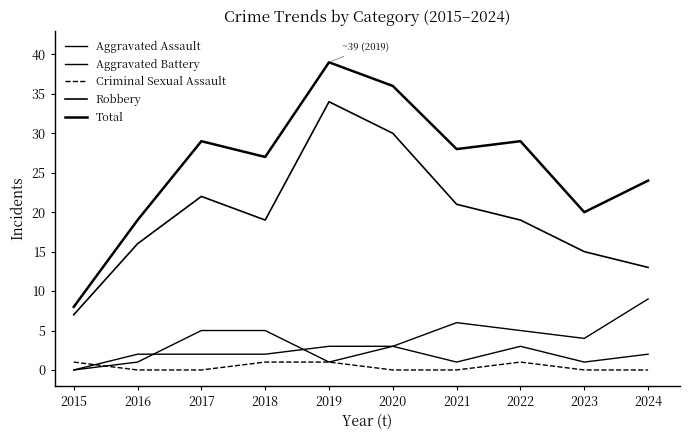

How many lines are shown in the chart?

5